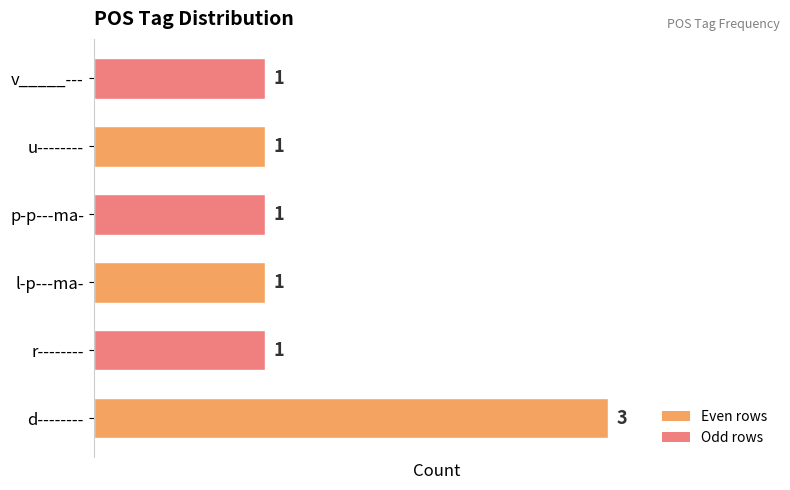

Reading bottom to top, extract all data points from this chart.

d--------=3	r--------=1	l-p---ma-=1	p-p---ma-=1	u--------=1	v_____---=1